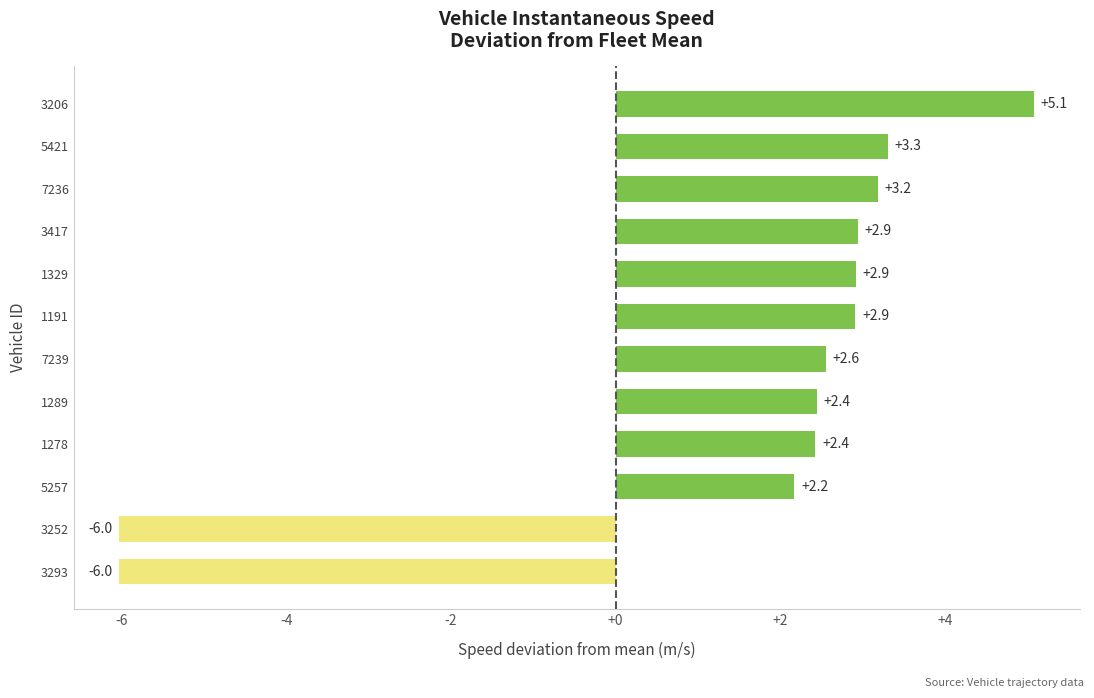

Which label corresponds to the largest value in the chart?

3206